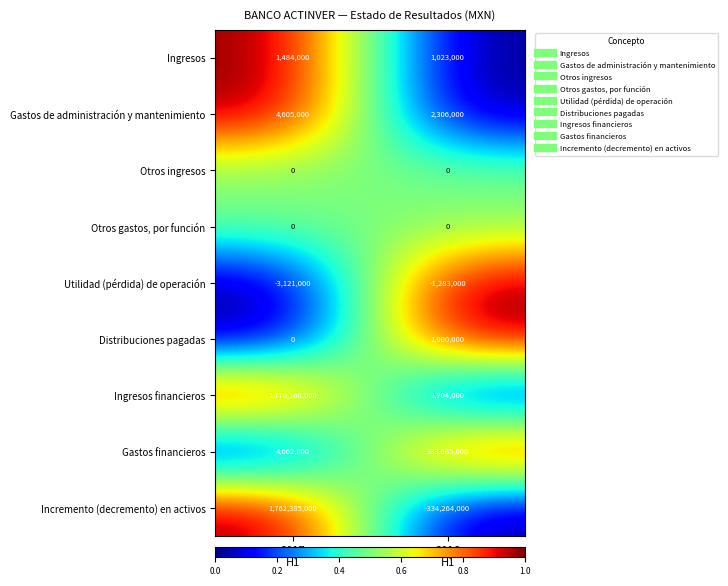

What is the lowest value of the Gastos financieros series?

4662000